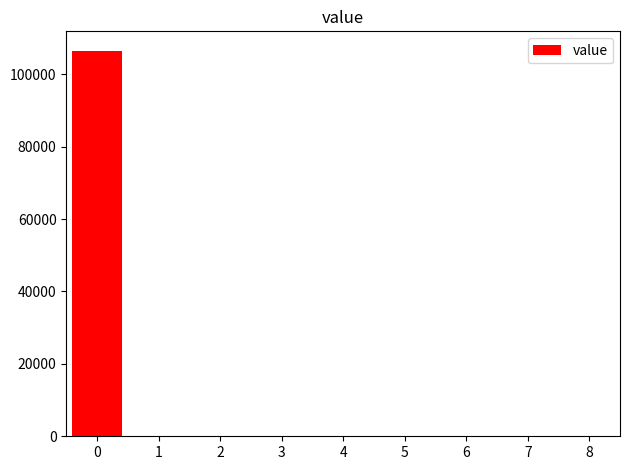

What is the sum of all values?

106523